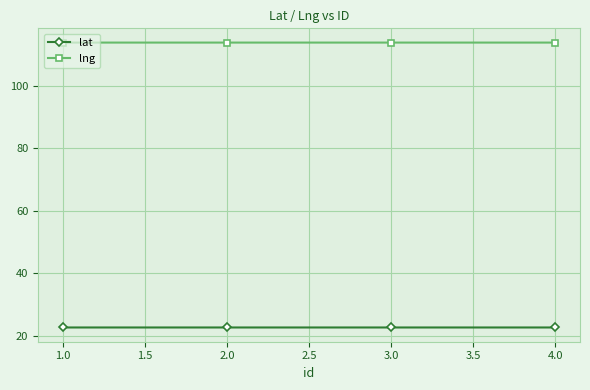

What is the value of the lat point at the 4th from the left?

22.7